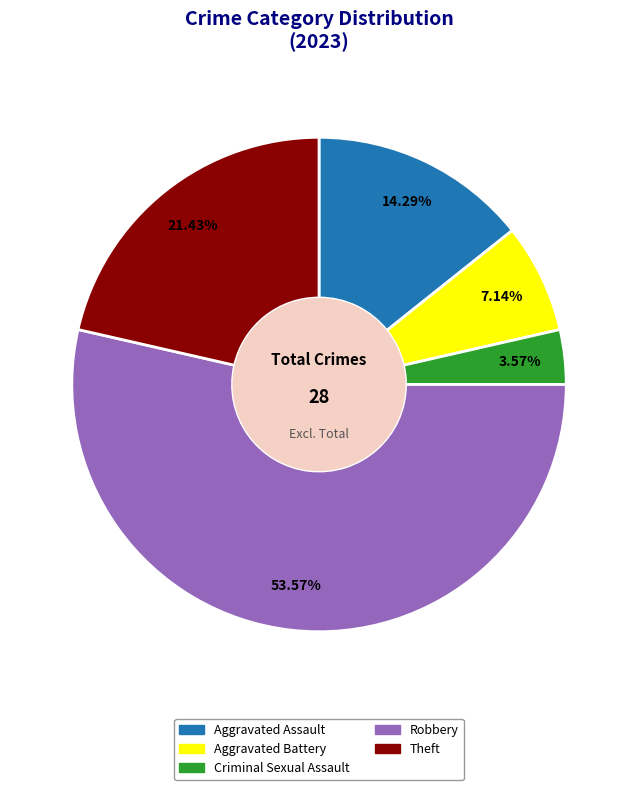

What is the total percentage of Robbery and Theft?

75.0%